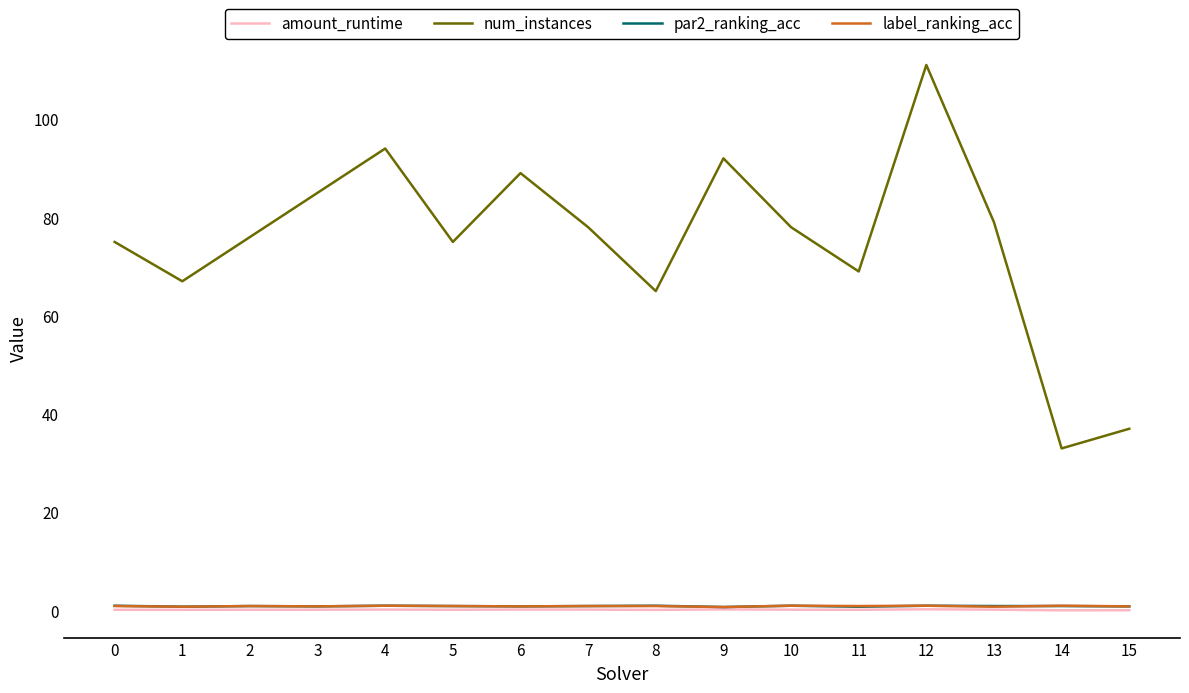

Which series has the largest range (max minus min)?

num_instances